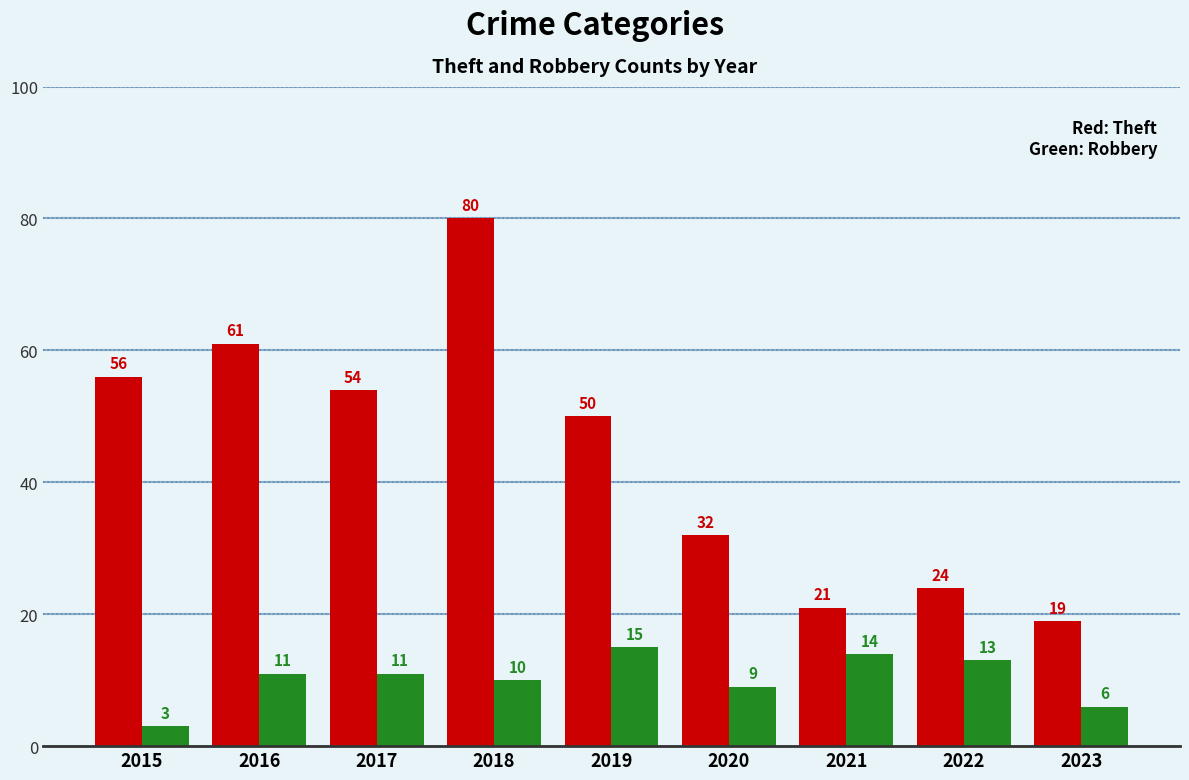

What is the maximum value shown in the chart?

80